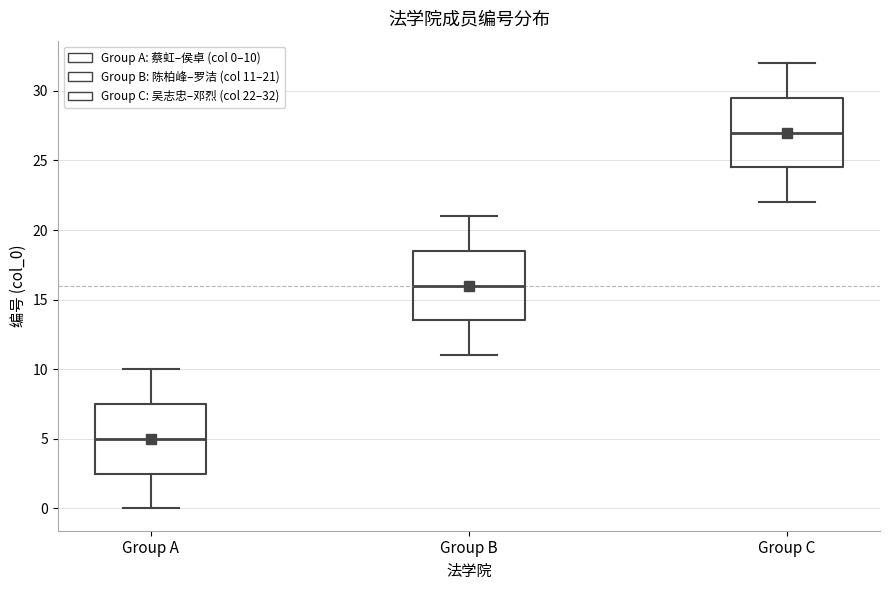

Reading left to right, transcribe this box plot: for each box, give where its median line is, the range the box spans, and where its two whiskers end, as read against the y-axis. The values are not printed on the chart, so give them approximately, as read against the axis.

Group A: median 5.0, box 2.5 to 7.5, whiskers 0.0 to 10.0
Group B: median 16.0, box 13.5 to 18.5, whiskers 11.0 to 21.0
Group C: median 27.0, box 24.5 to 29.5, whiskers 22.0 to 32.0